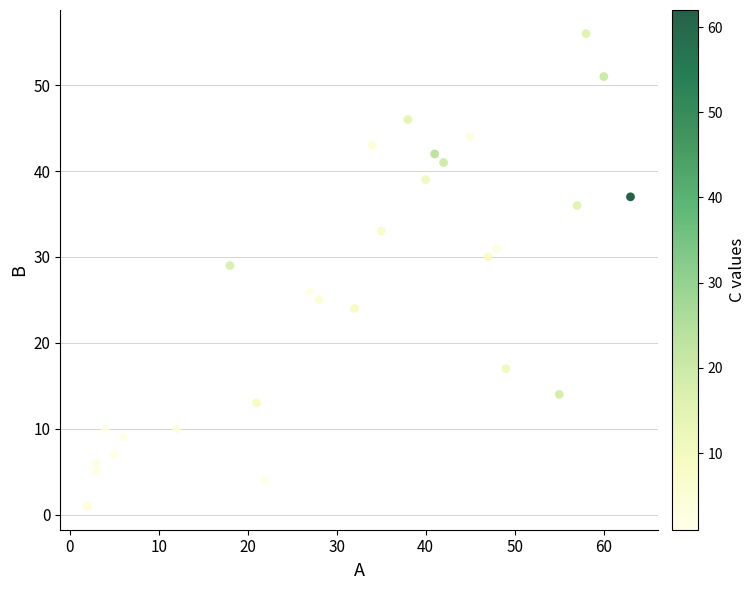

What Y value in the scatter plot is closest to 28?

29